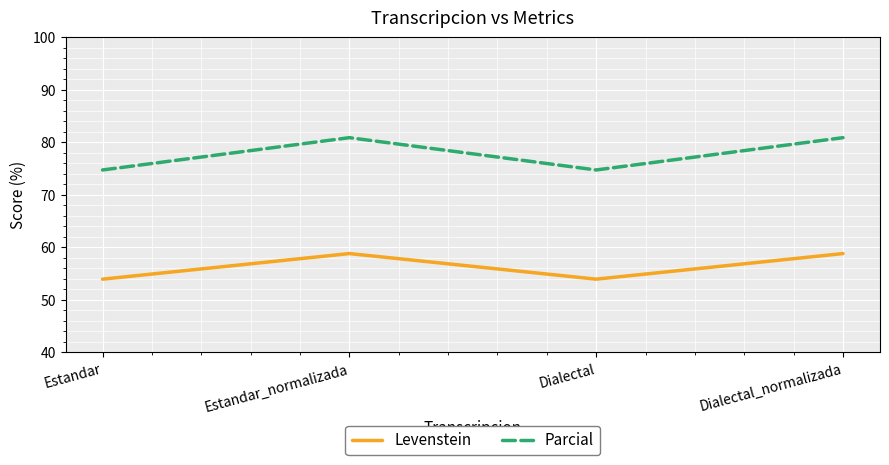

How many Levenstein values are between 53 and 58?

2